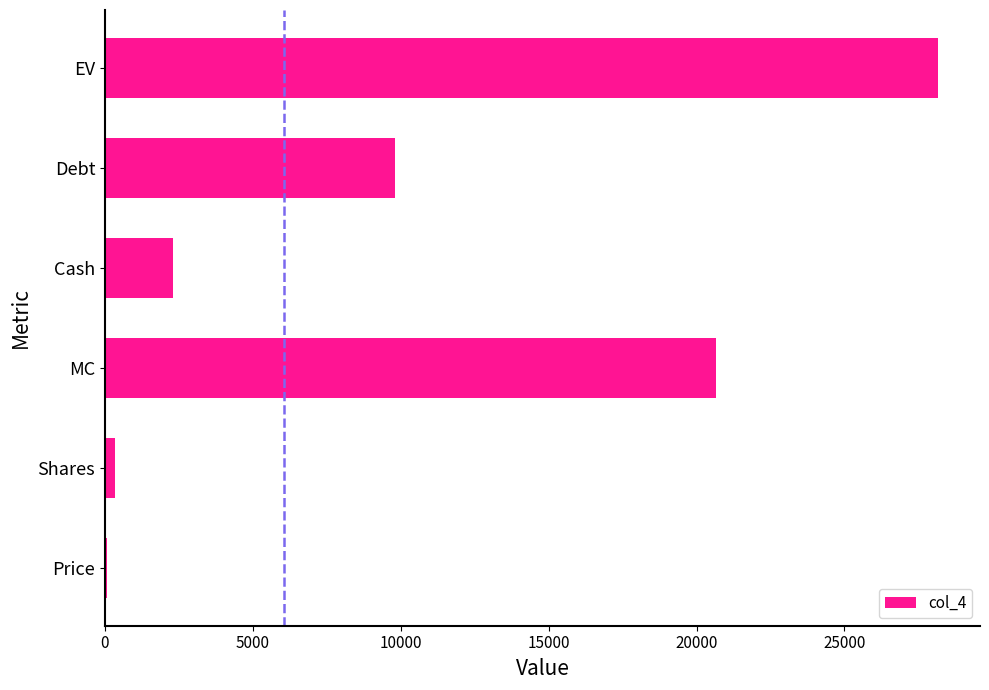

Where is the data nearest to the value 14115?

Debt